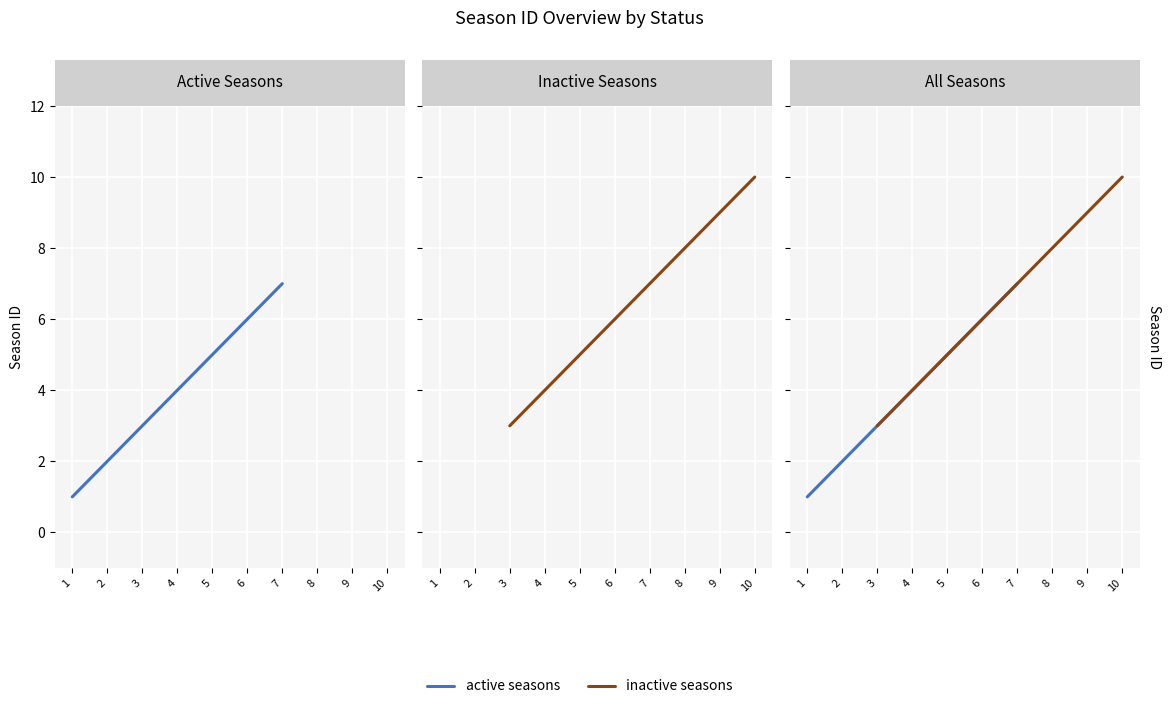

What are all the series names shown in the legend?

active seasons, inactive seasons